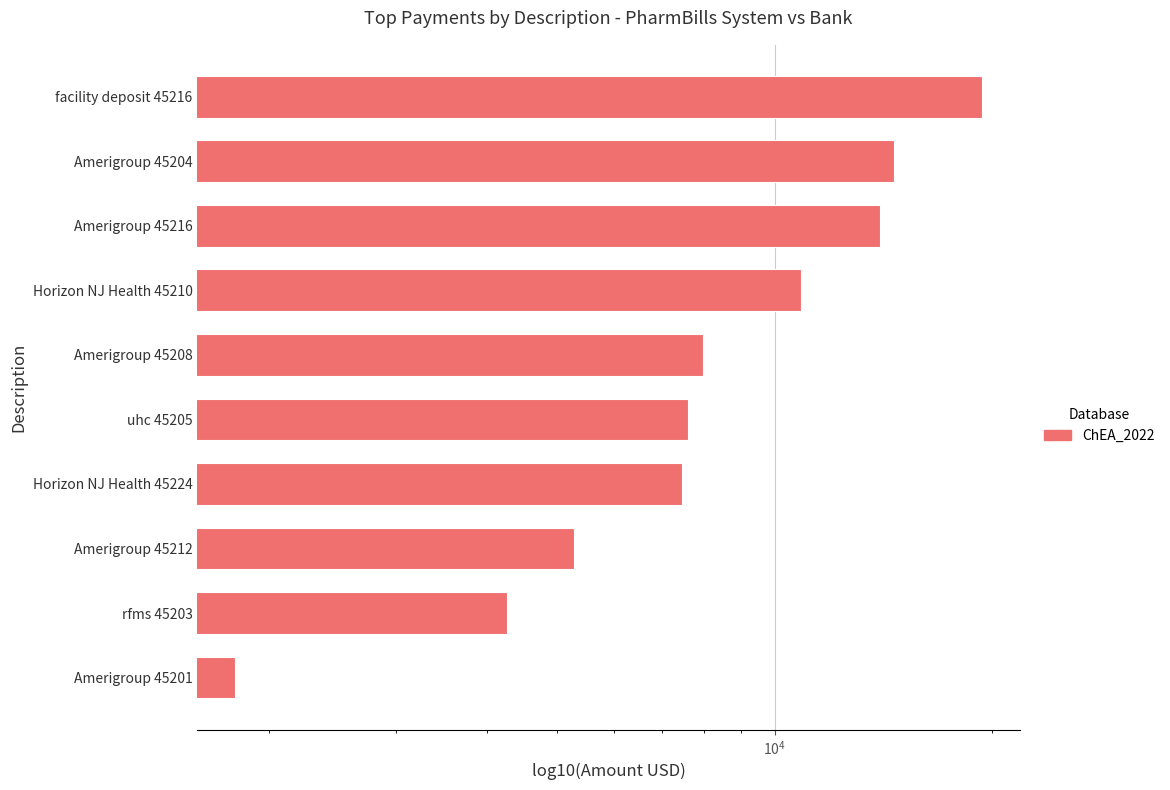

What is the difference between the maximum and minimum values?

17564.5